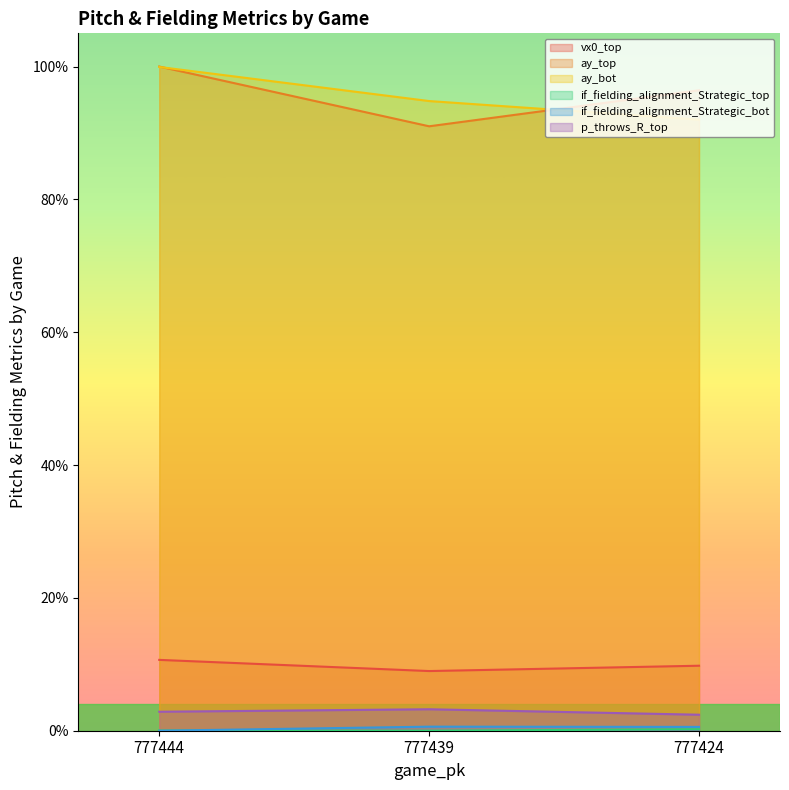

List the series in order of their peak value, lowest first.

if_fielding_alignment_Strategic_top, if_fielding_alignment_Strategic_bot, p_throws_R_top, vx0_top, ay_bot, ay_top